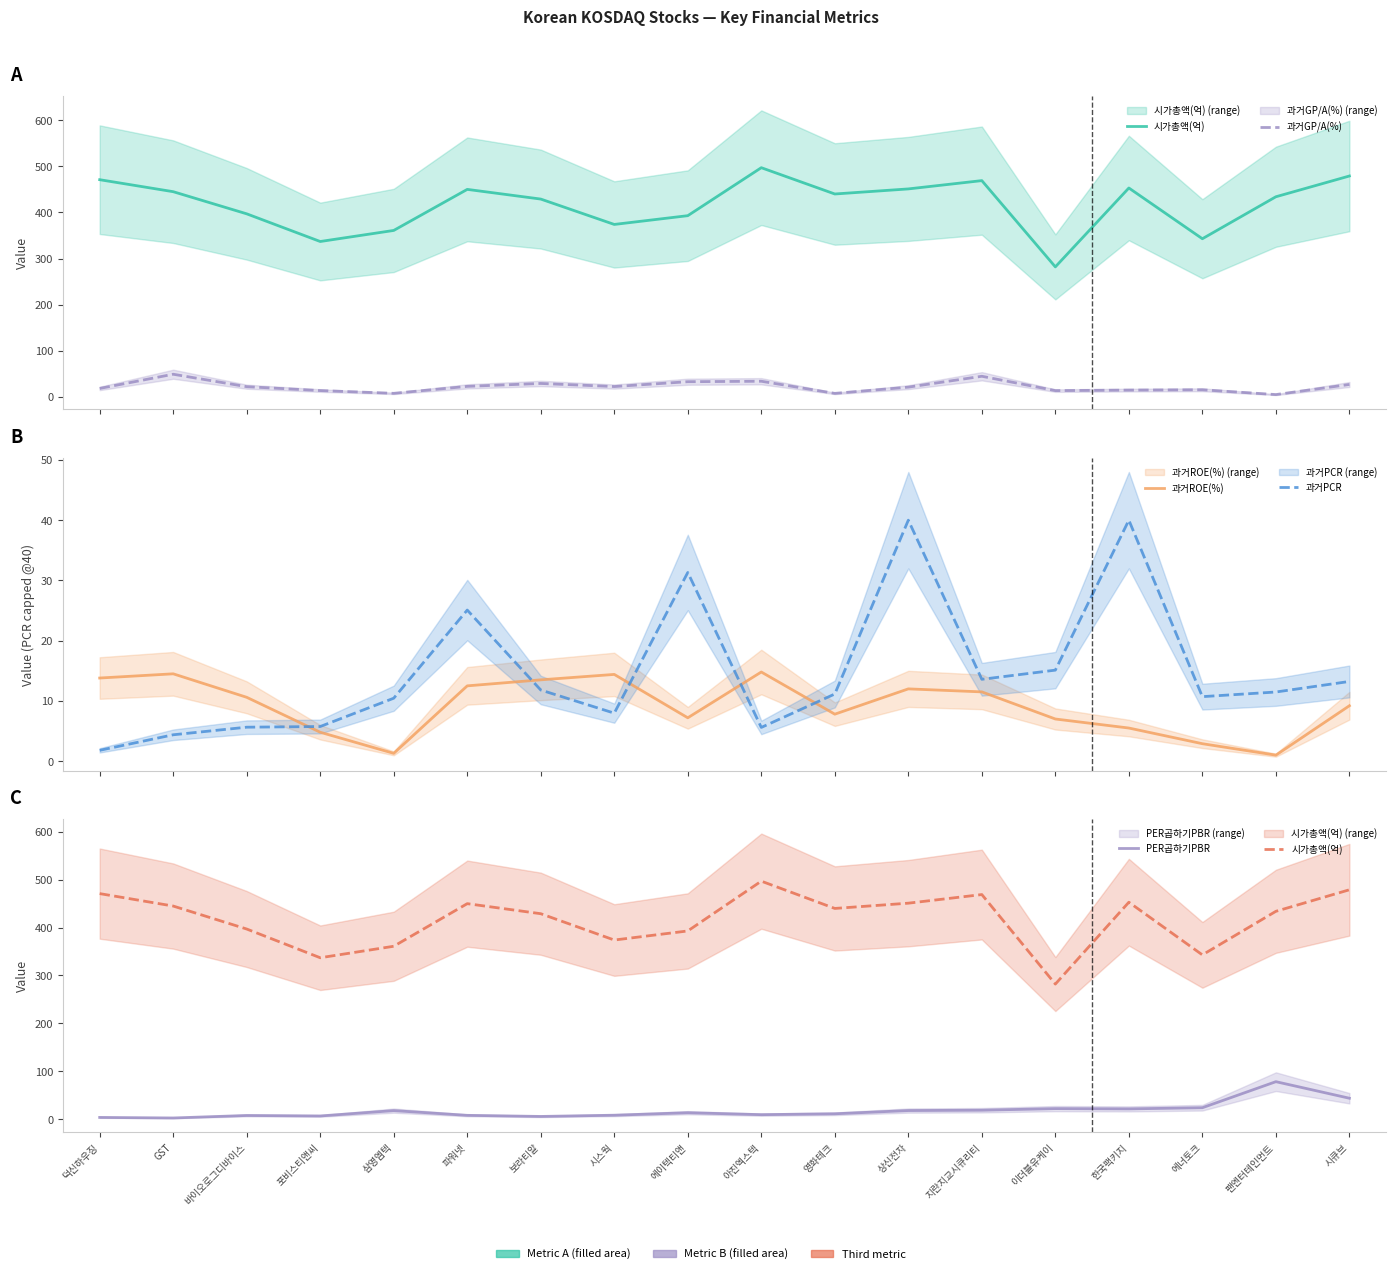

What is the label of the 17th point from the left?

팬엔터테인먼트